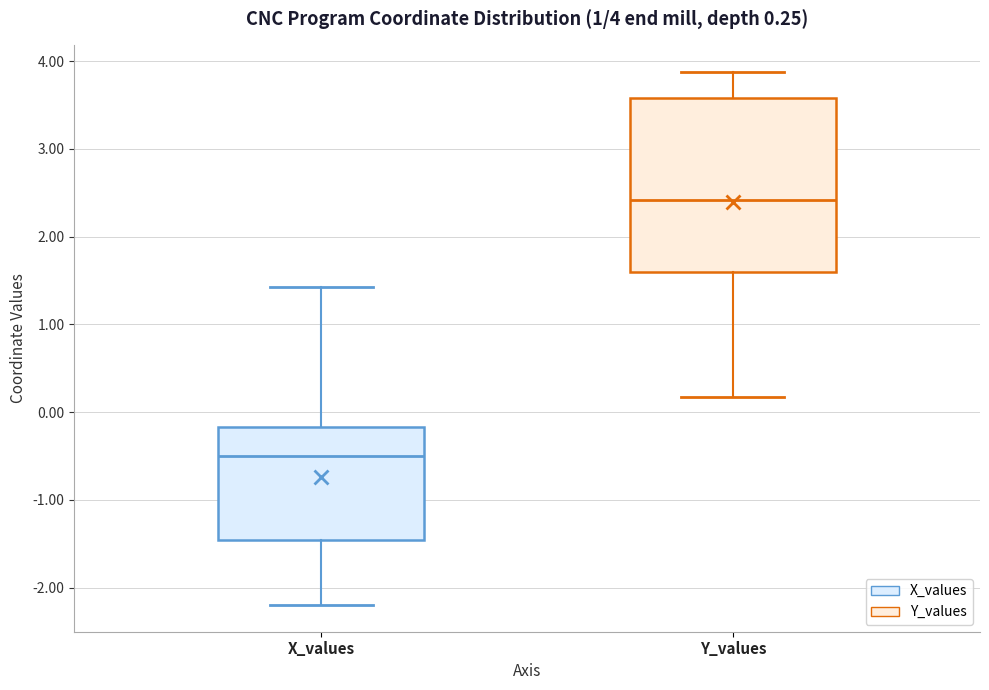

Comparing the boxes themselves (not the whiskers), which one is the tallest?

Y_values